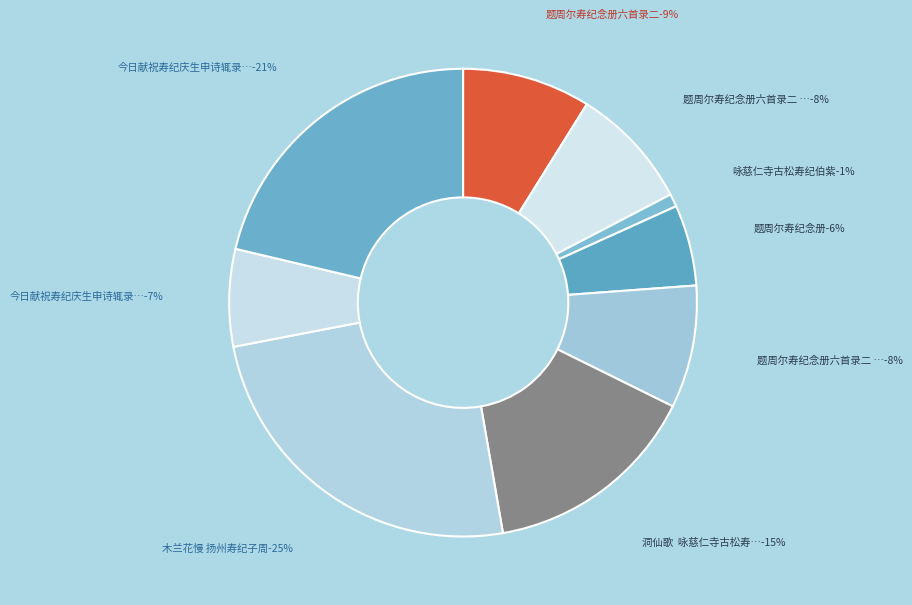

To the nearest percent, what percentage of the pie is 题周尔寿纪念册六首录二 其二?

8%